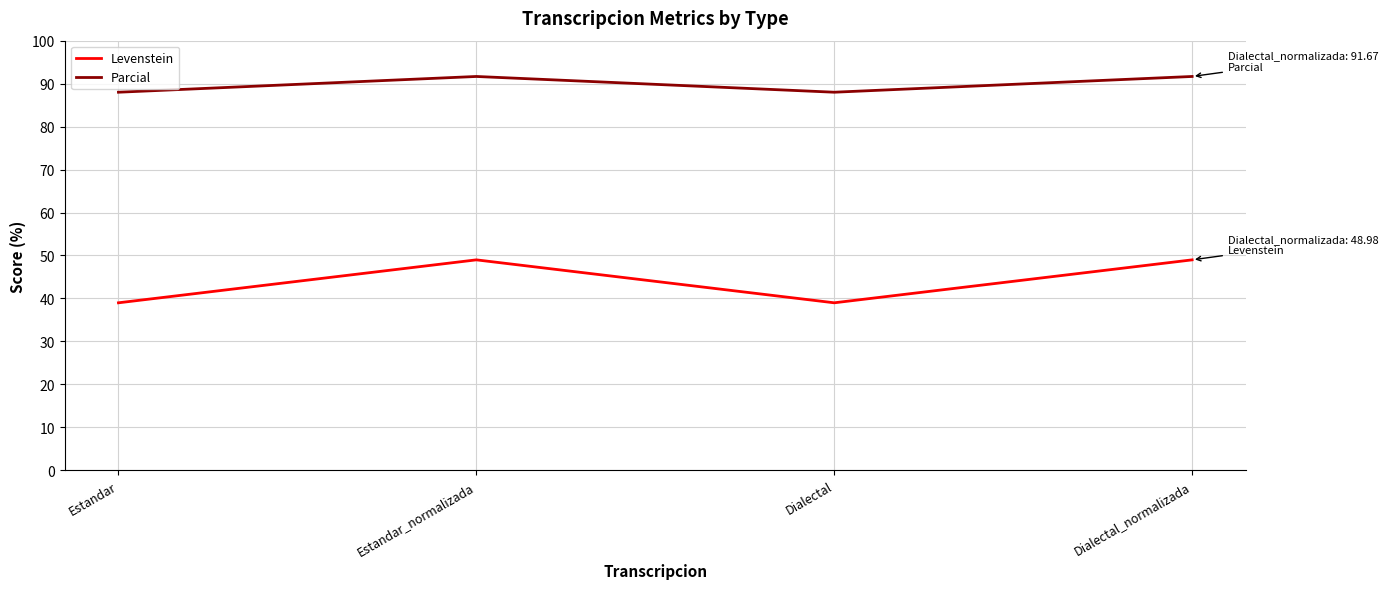

Count the number of data series in this chart.

2